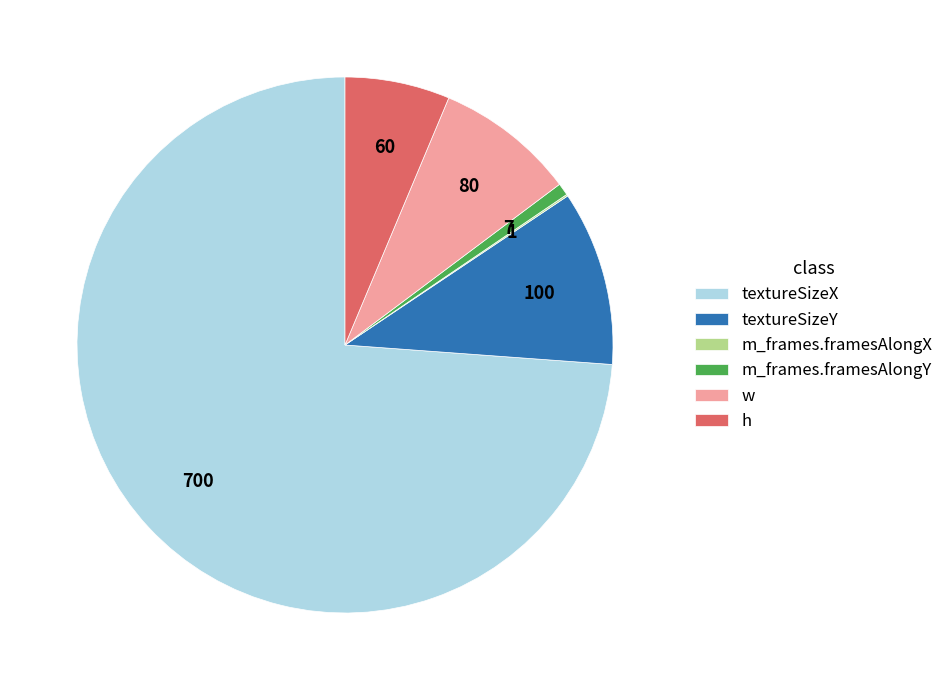

Do textureSizeX and w together represent more than half of the pie?

Yes